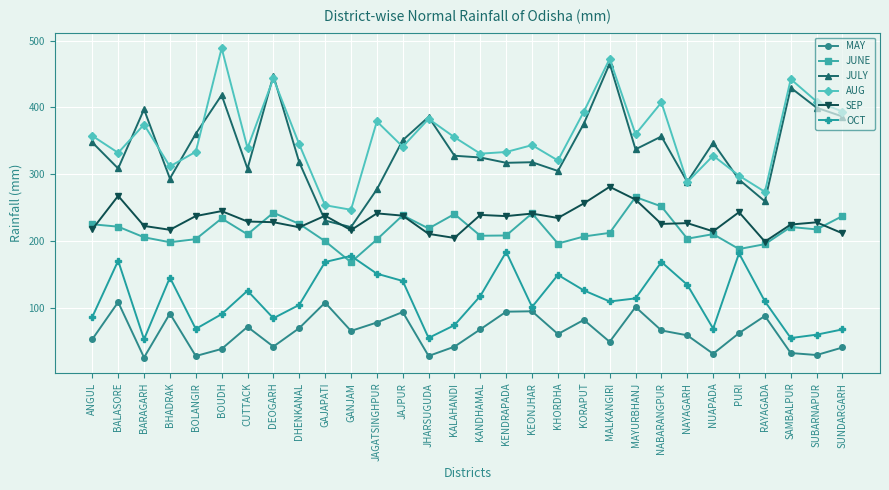

True or false: AUG has more than 2 points higher than both neighbors.

True